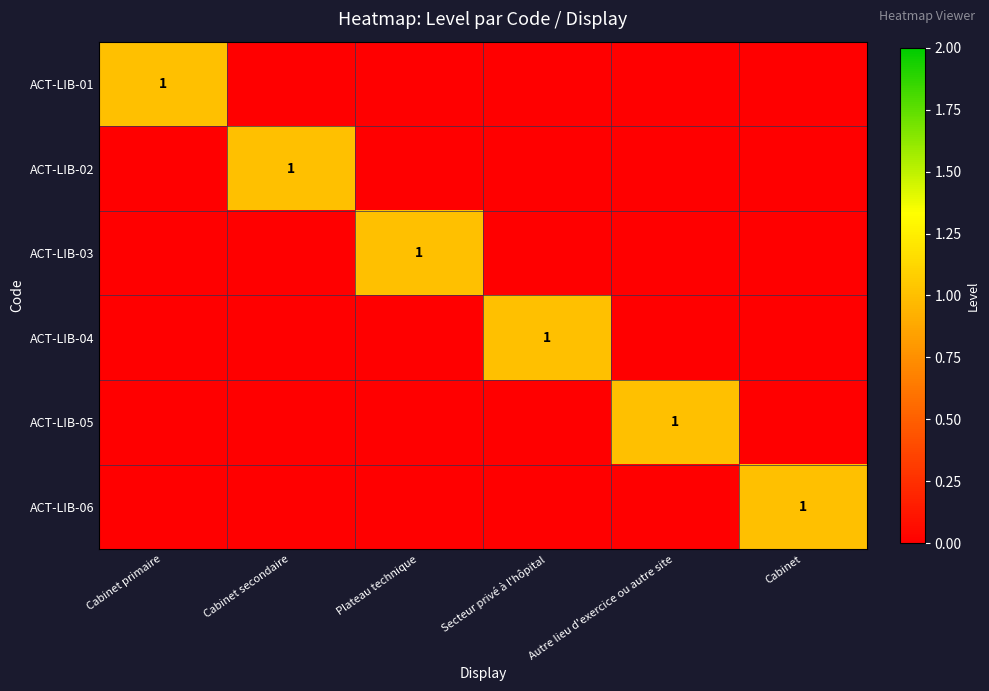

True or false: ACT-LIB-06 has a value of 1 at Cabinet.

True